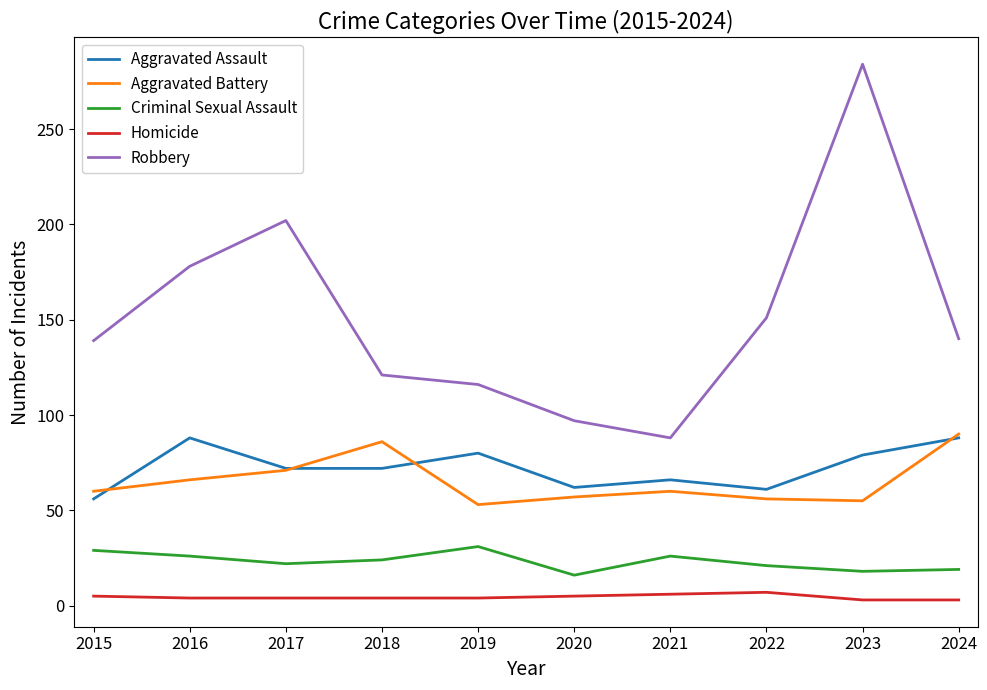

At 2016, list the series in order from smallest to largest.

Homicide, Criminal Sexual Assault, Aggravated Battery, Aggravated Assault, Robbery